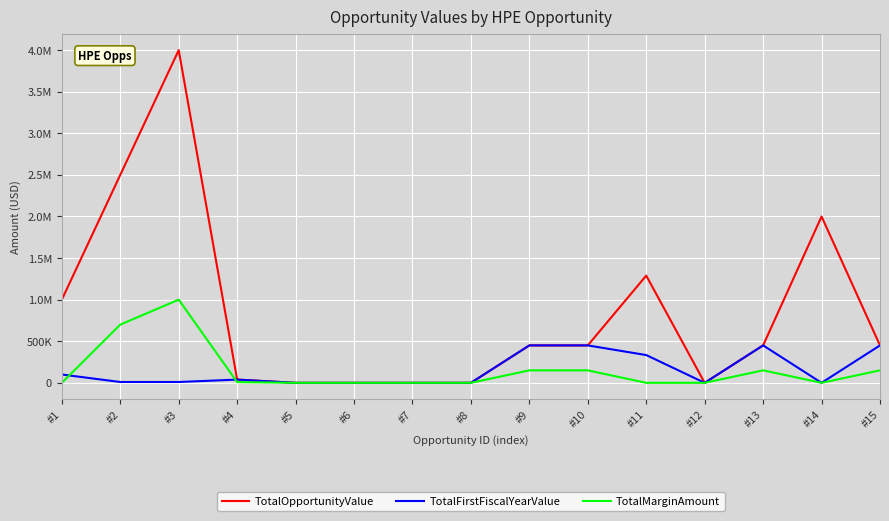

True or false: TotalMarginAmount and TotalOpportunityValue cross at least once.

False